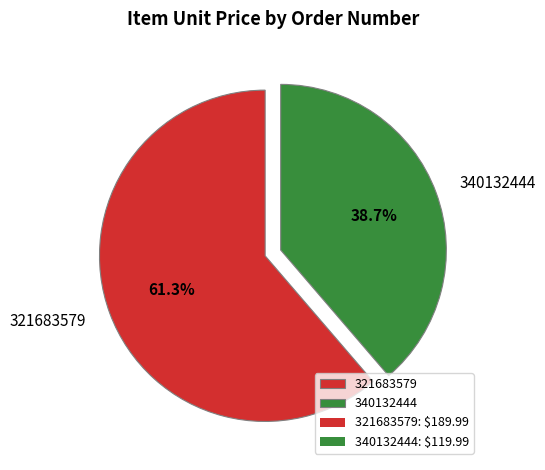

To the nearest percent, what portion does 321683579 represent?

61%